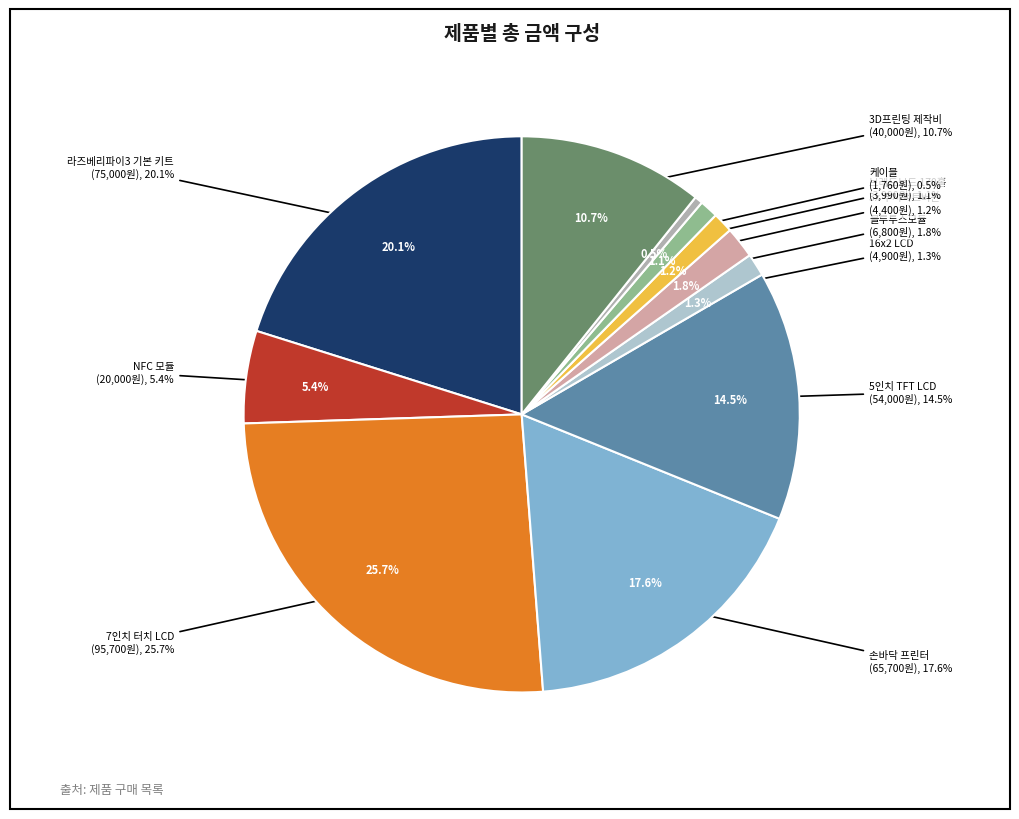

How many slices are in this pie chart?

11